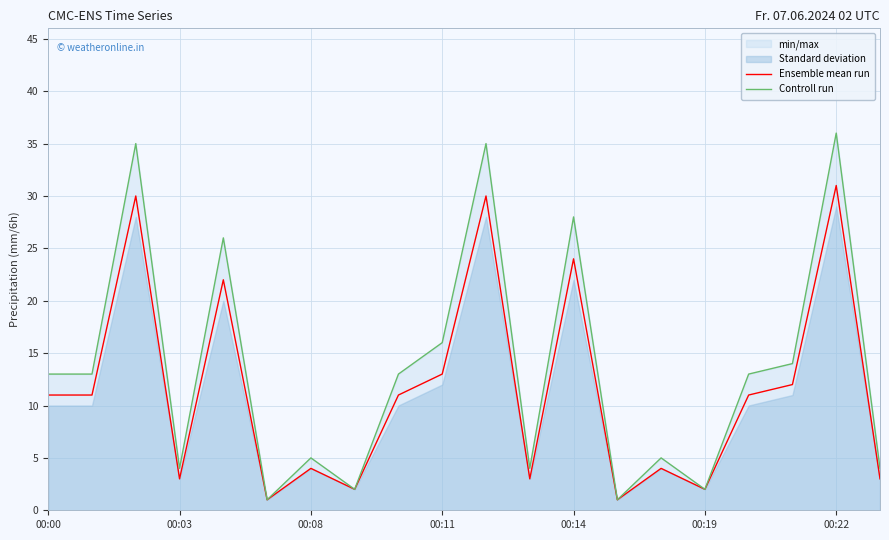

Reading left to right, transcribe all the data shown in this chart.

Ensemble mean run: 11	11	30	3	22	1	4	2	11	13	30	3	24	1	4	2	11	12	31	3
Controll run: 13	13	35	4	26	1	5	2	13	16	35	4	28	1	5	2	13	14	36	4